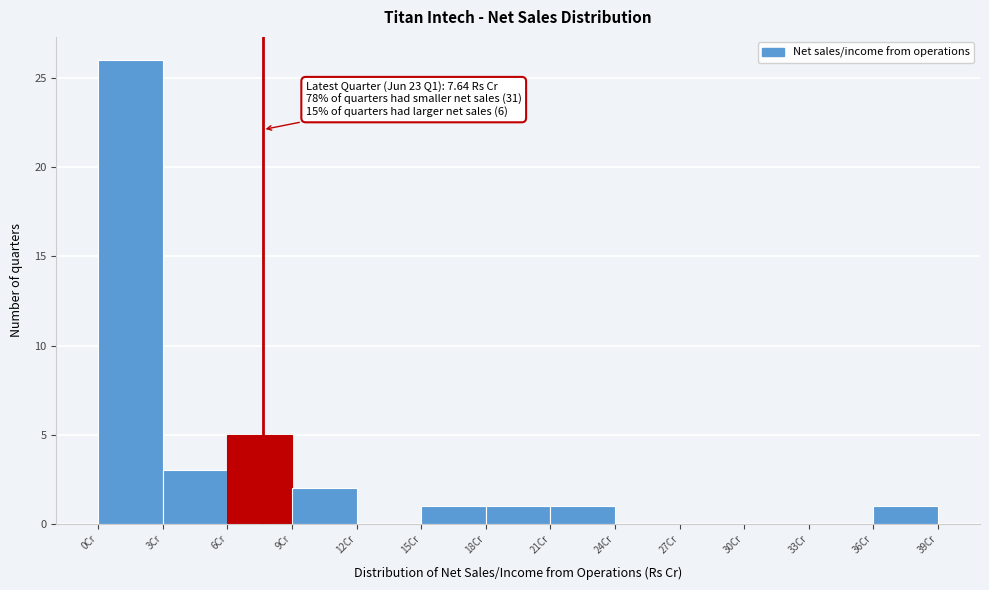

Over which range of the x-axis is the bar tallest?

0 to 3